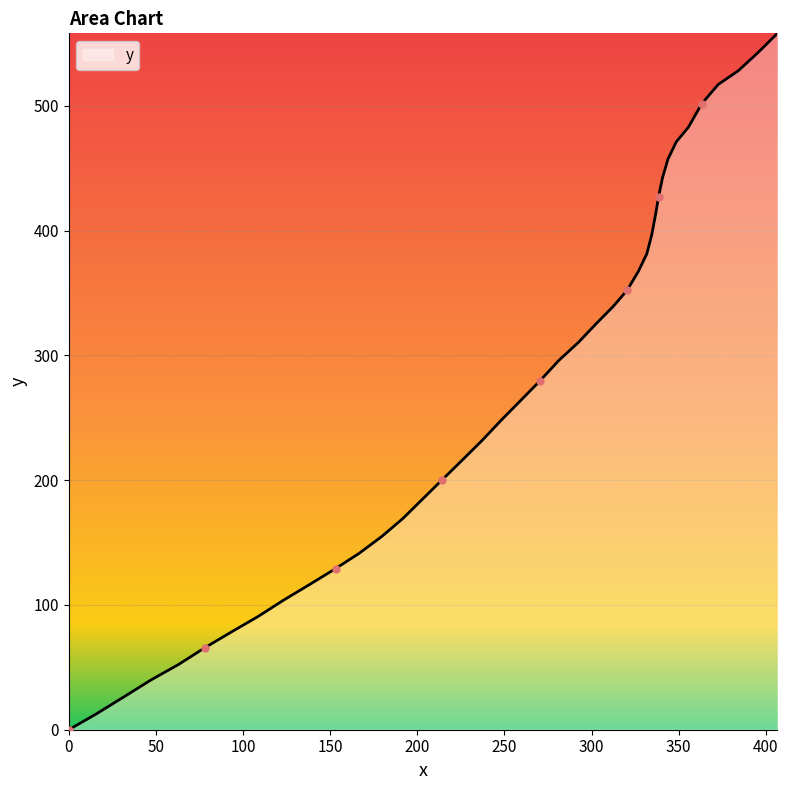

What is the difference between the maximum and minimum values?

558.0